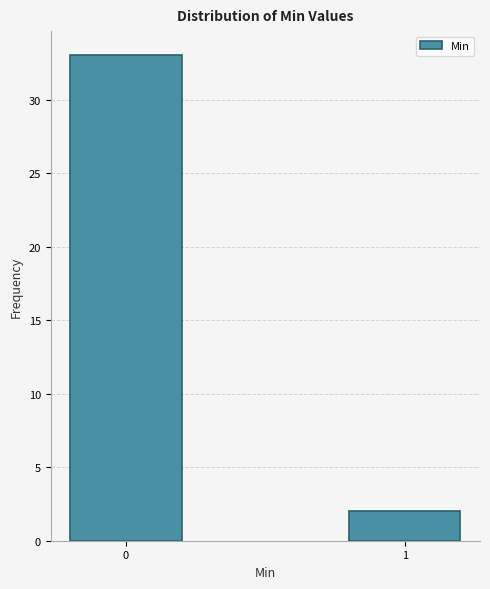

Reading right to left, extract all data points from this chart.

1=2	0=33